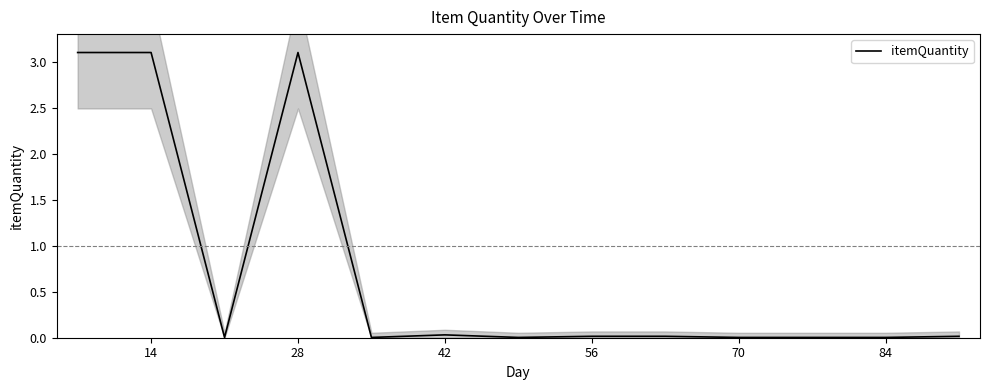

True or false: itemQuantity has a value of 0.0 at 56.

True